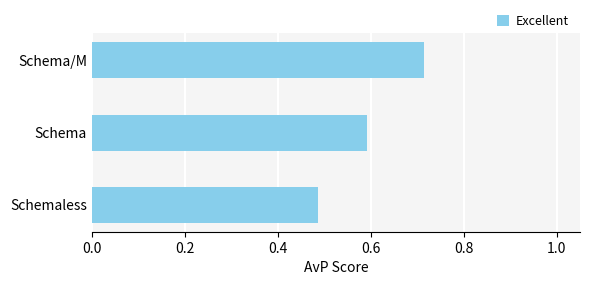

Which label corresponds to the largest value in the chart?

Schema/M